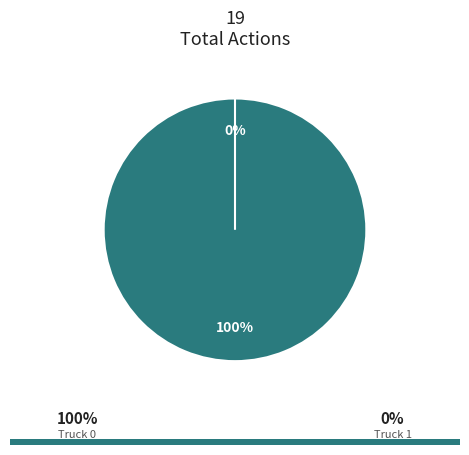

How many segments does this pie chart have?

2